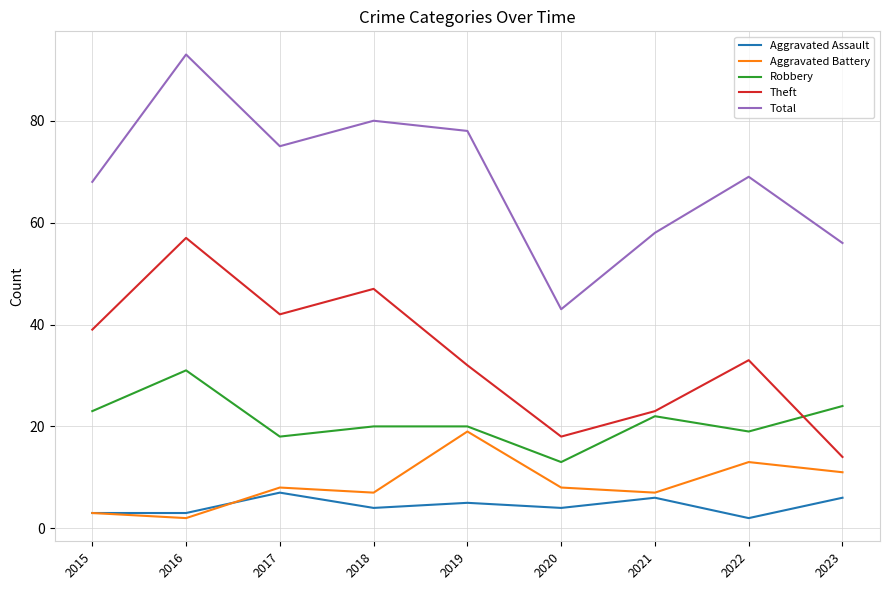

True or false: Theft and Total intersect in this chart.

False